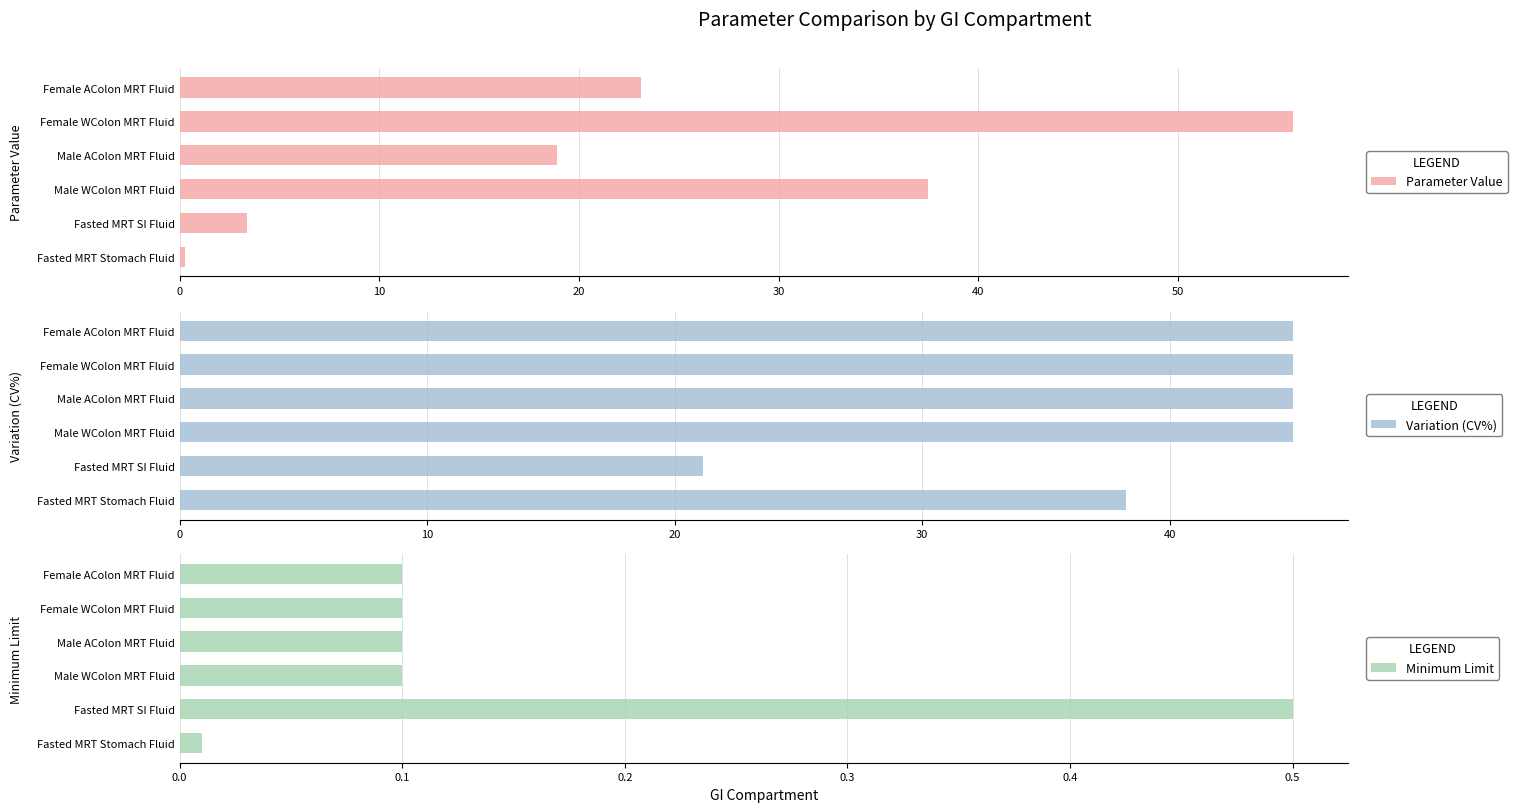

What is the difference between the second highest and second lowest values in the Variation (CV%) series?

6.7